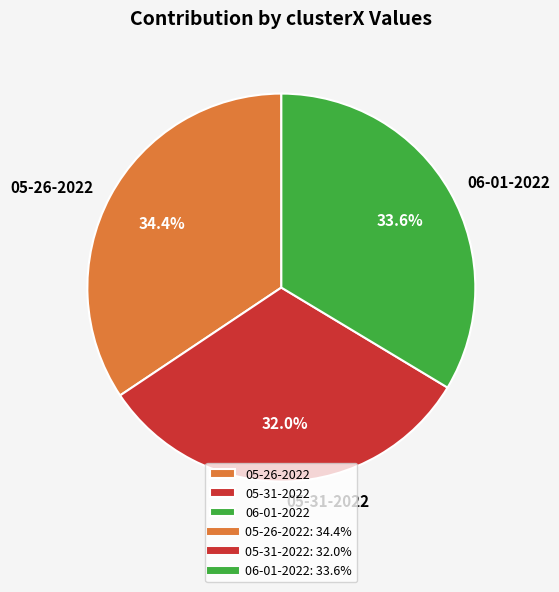

How many segments does this pie chart have?

3